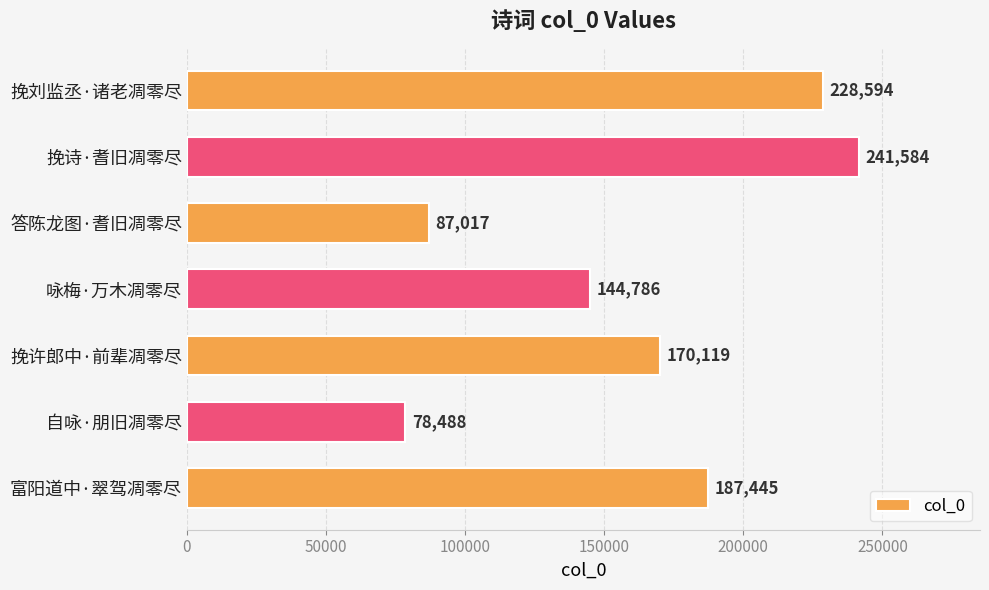

What is the smallest value displayed?

78488